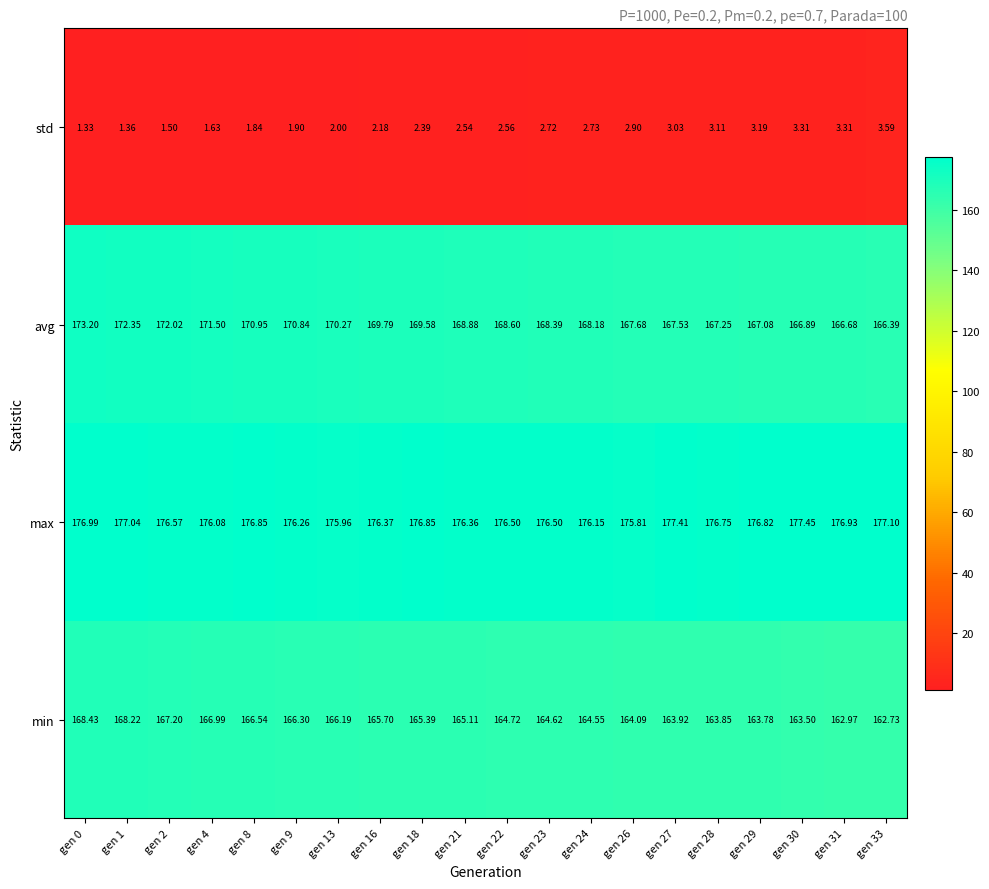

Which series changed the most between gen 18 and gen 23?

avg